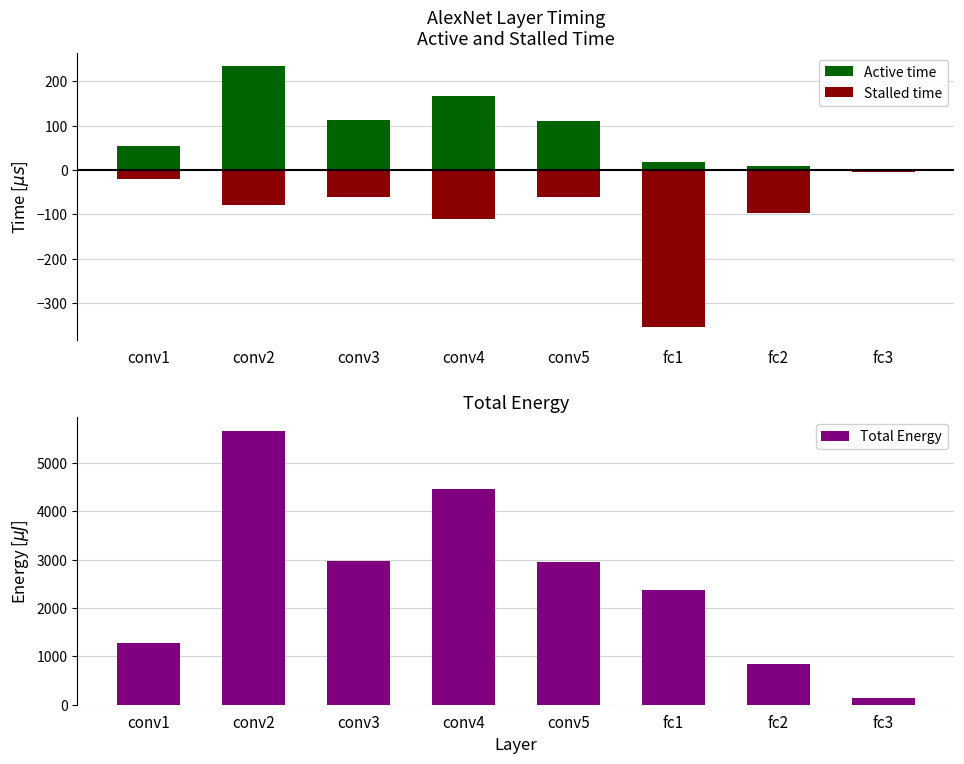

What is the total value across all series at fc2?

743.3